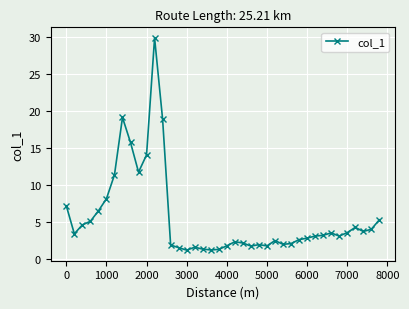

How many data points are above 3?

22